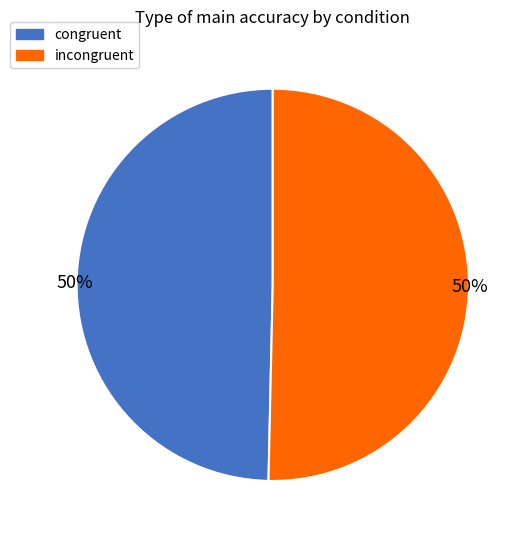

Combined, do congruent and incongruent account for over 50%?

Yes